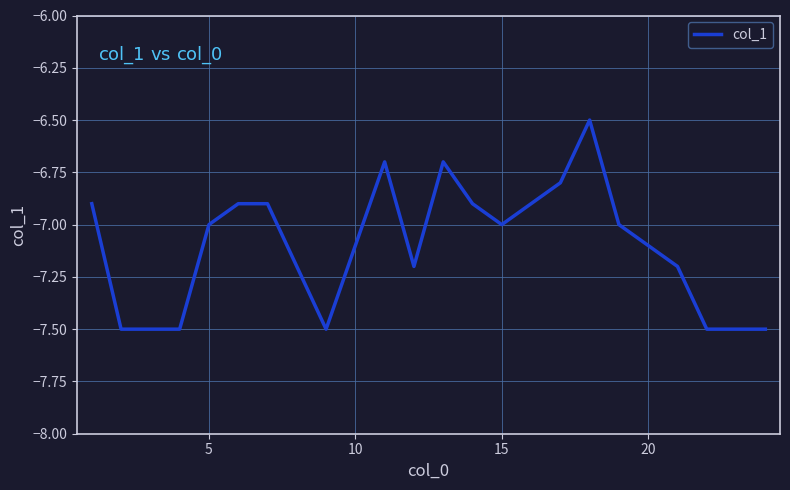

What is the smallest value displayed?

-7.5